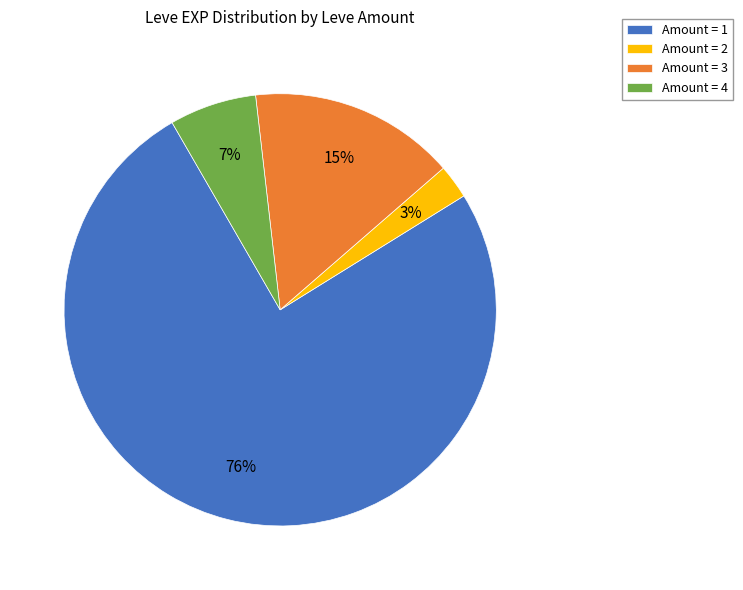

To the nearest percent, what portion does Amount = 3 represent?

15%